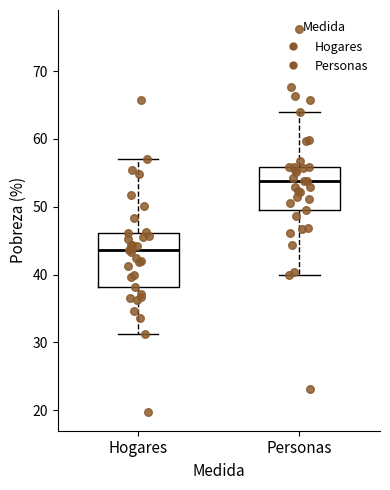

Which box has the lowest median line?

Hogares